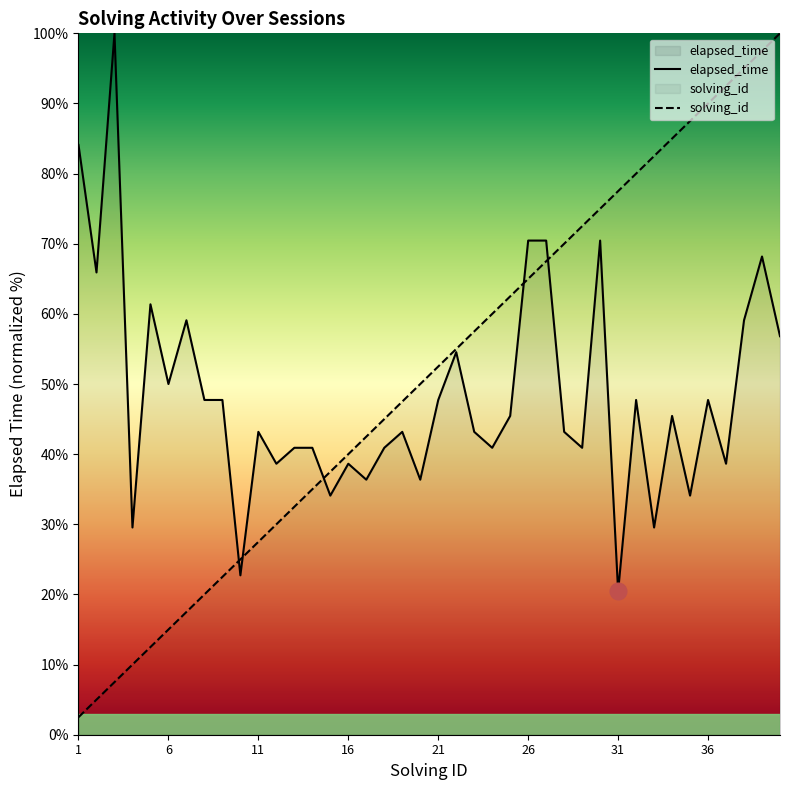

What is the difference between the elapsed_time values at 32 and 14?

6.8